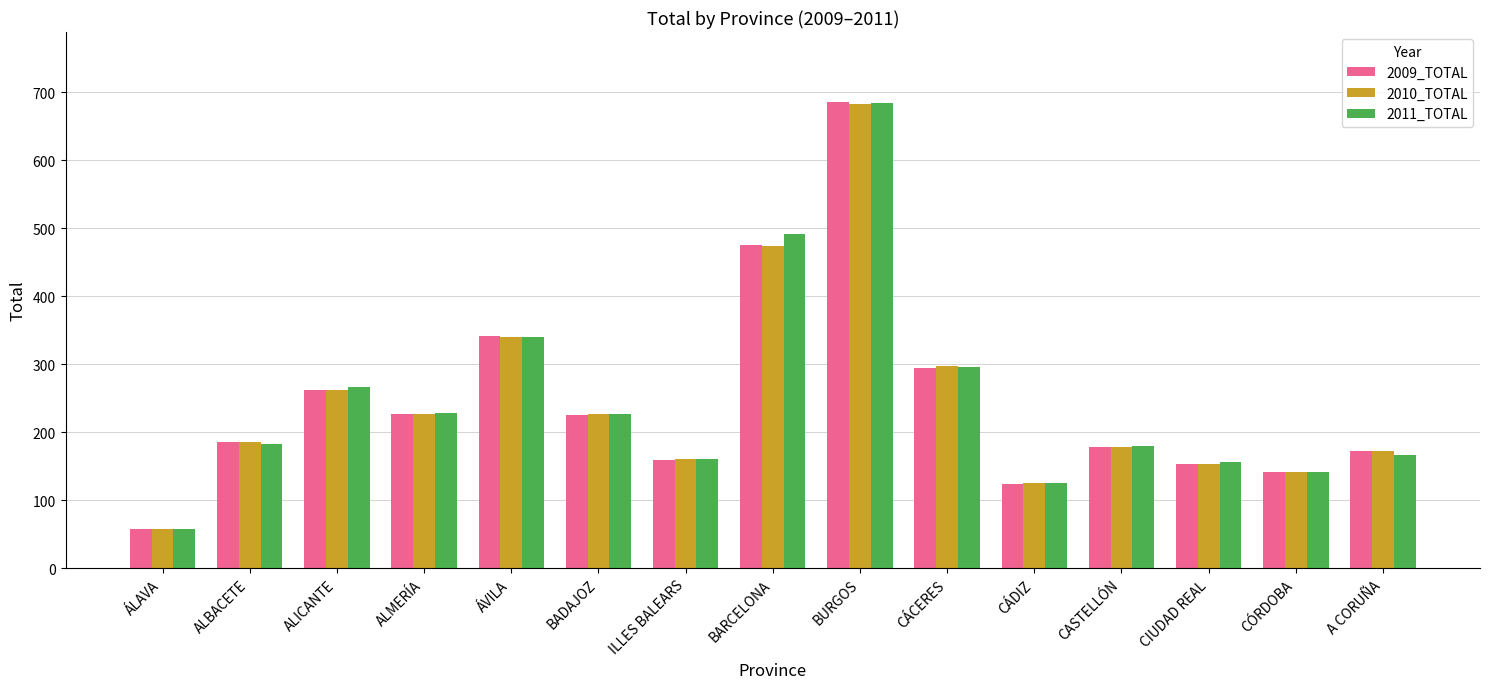

Is the value of 2010_TOTAL at ÁLAVA greater than the value of 2009_TOTAL at CASTELLÓN?

No